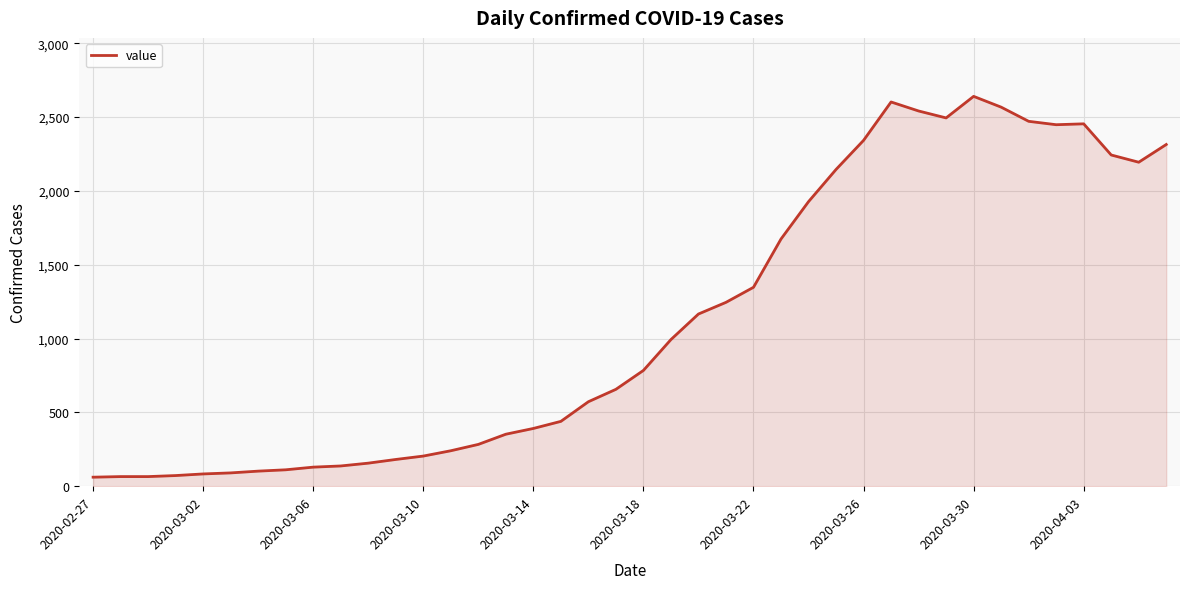

What is the smallest value displayed?

61